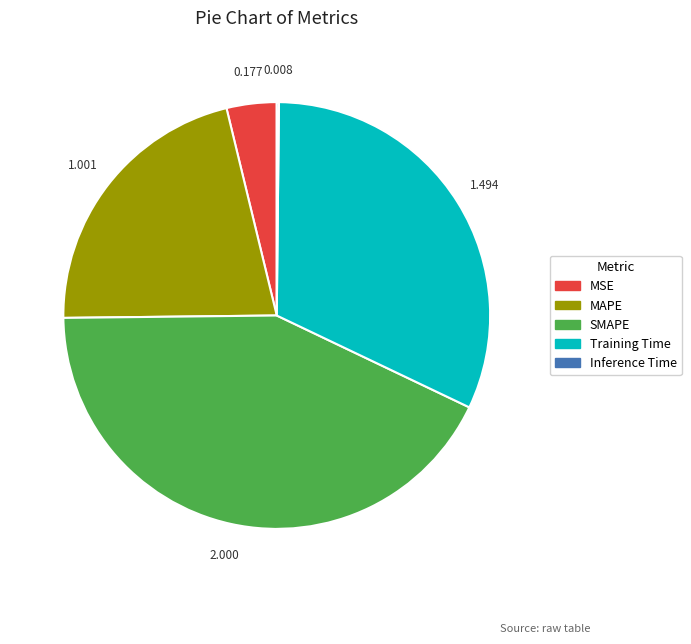

What is the largest slice in the pie chart?

SMAPE